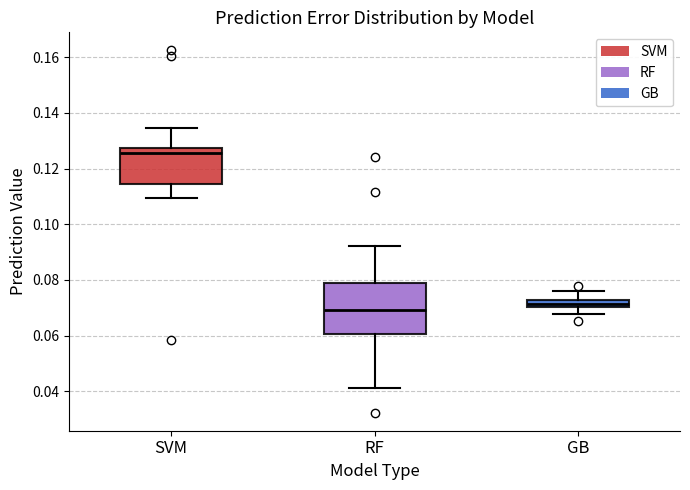

Where is the upper edge of the box for RF on the y-axis? The values are not printed on the chart, so give them approximately, as read against the axis.

0.078